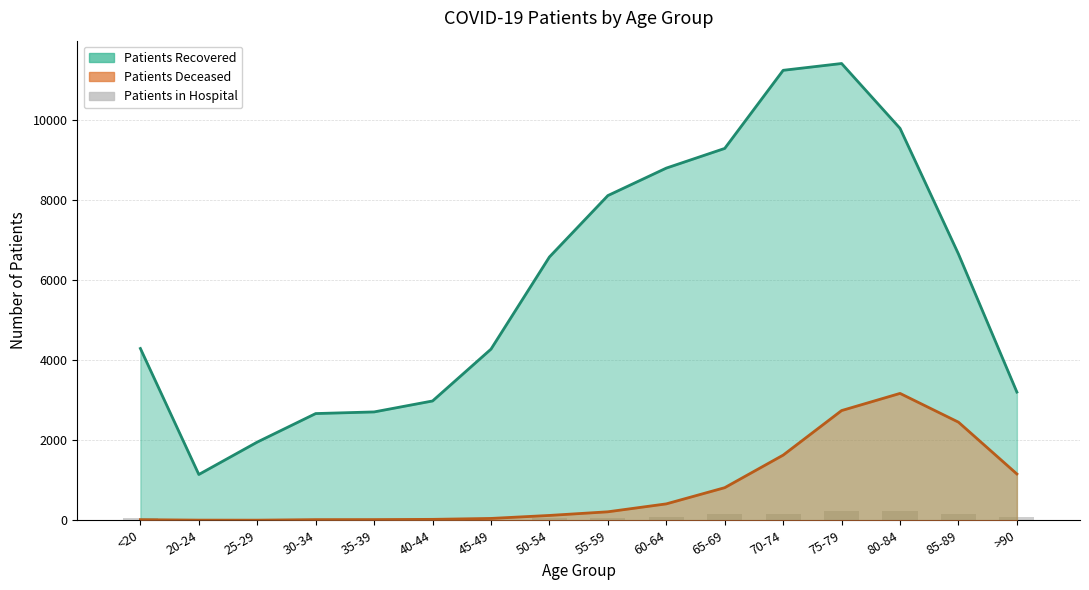

What is the minimum value shown in the chart?

8